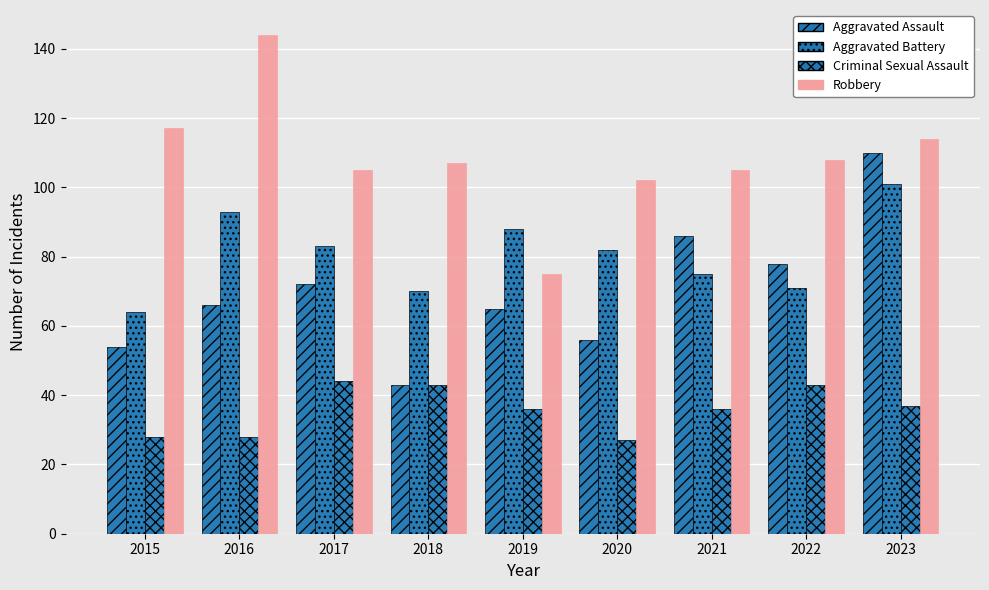

At how many categories does at least one series exceed 110?

3